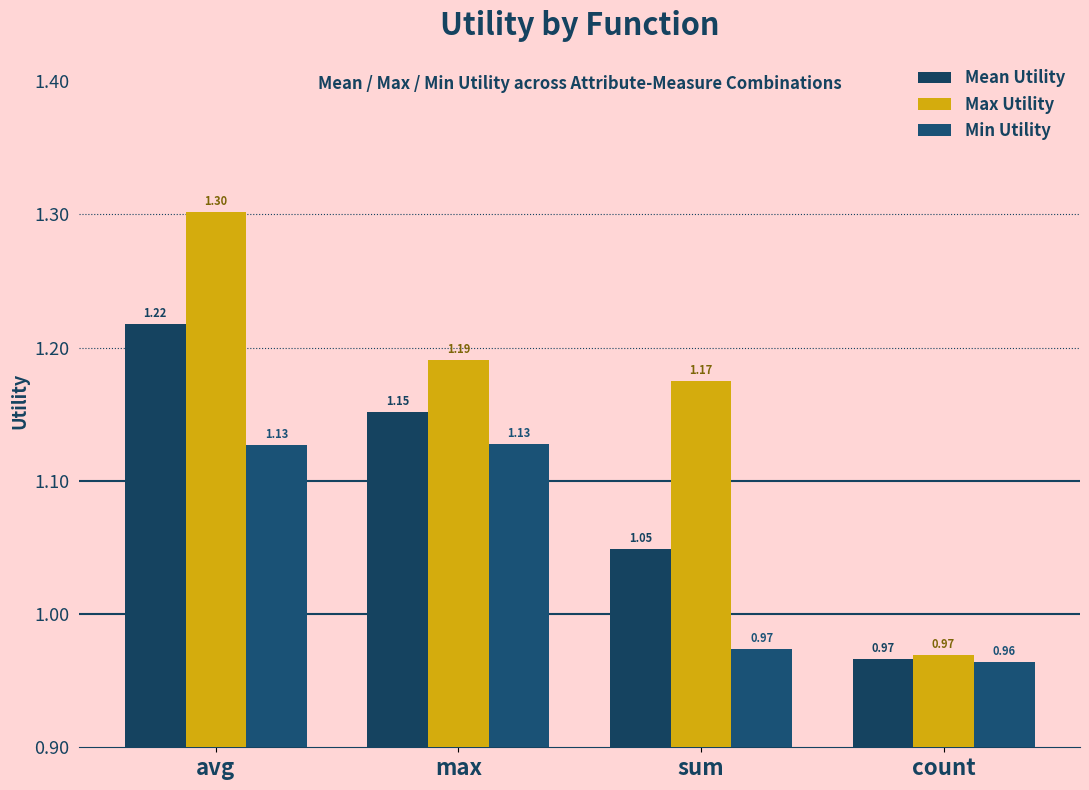

Read the Min Utility value at sum.

1.0